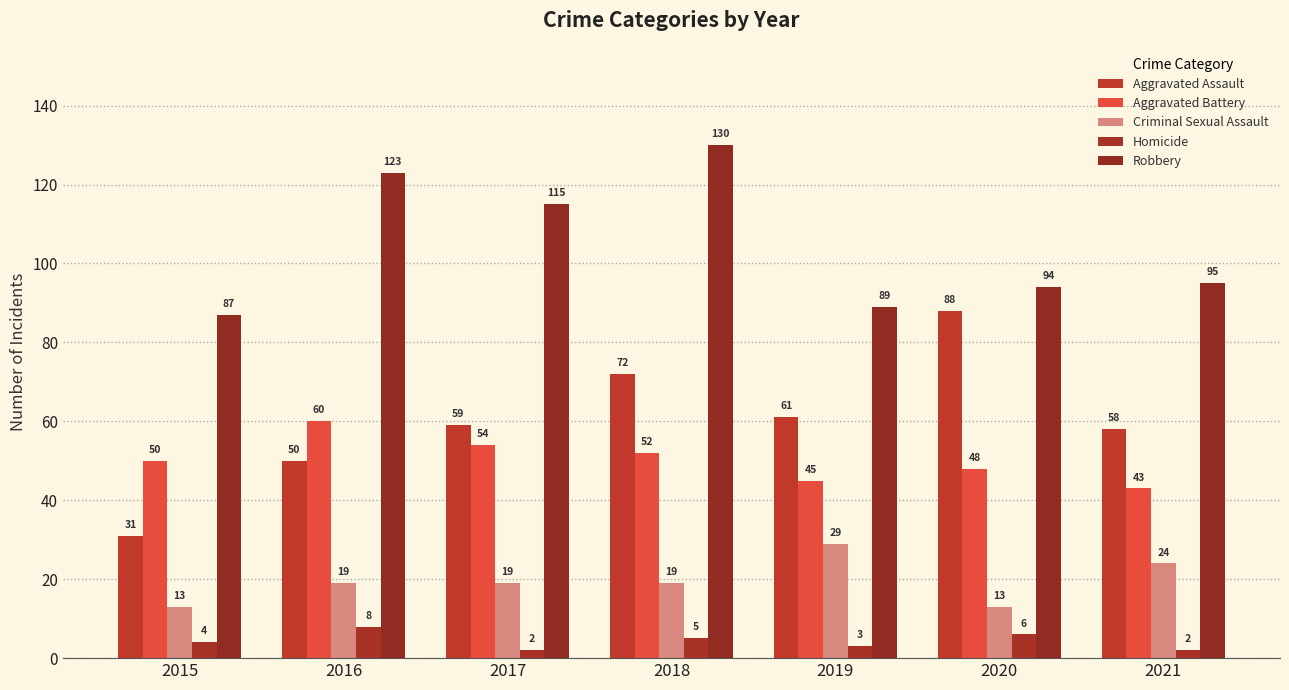

Is the value of Aggravated Battery at 2017 greater than the value of Robbery at 2015?

No